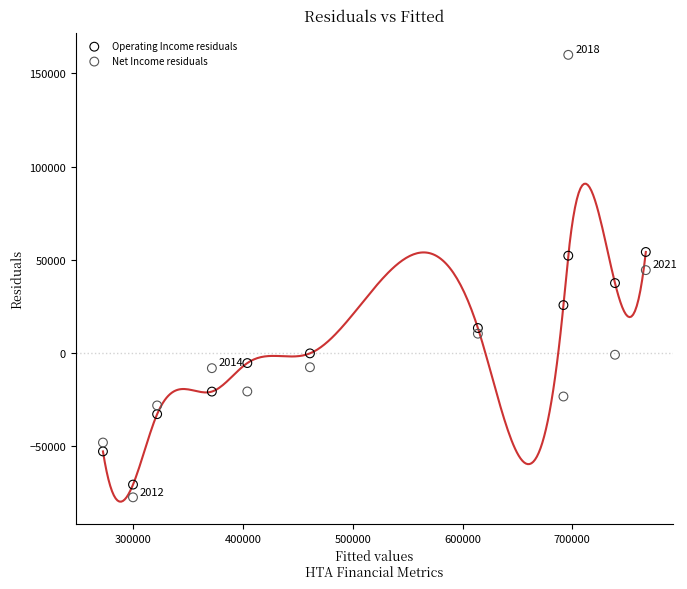

Which series contains the lowest Y value?

Net Income residuals